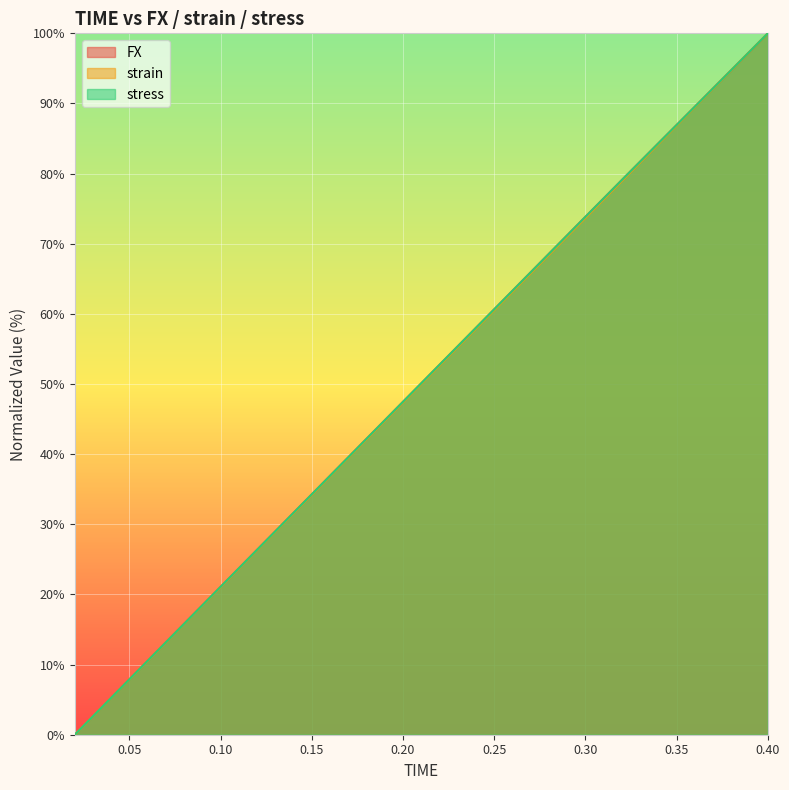

Which has a higher value, 0.18 or 0.3?

0.3